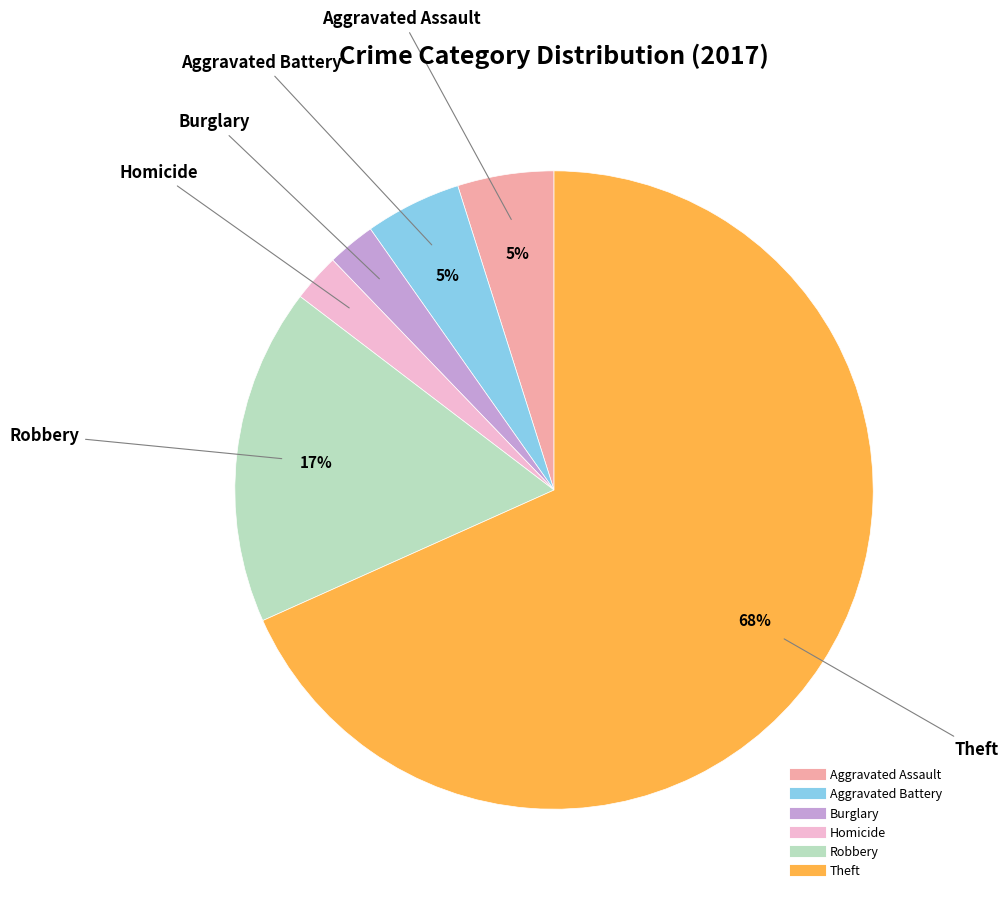

To the nearest percent, what is the average slice percentage?

17%